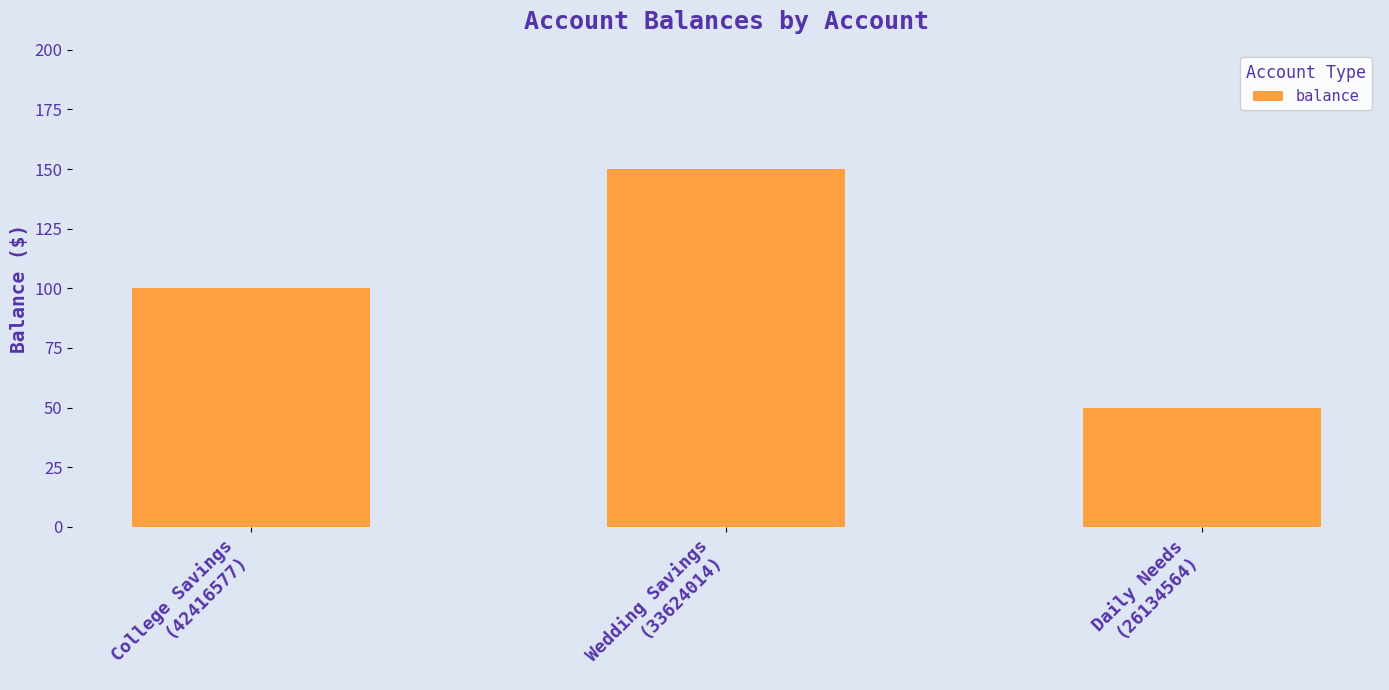

Between Wedding Savings
(33624014) and College Savings
(42416577), which is larger?

Wedding Savings
(33624014)